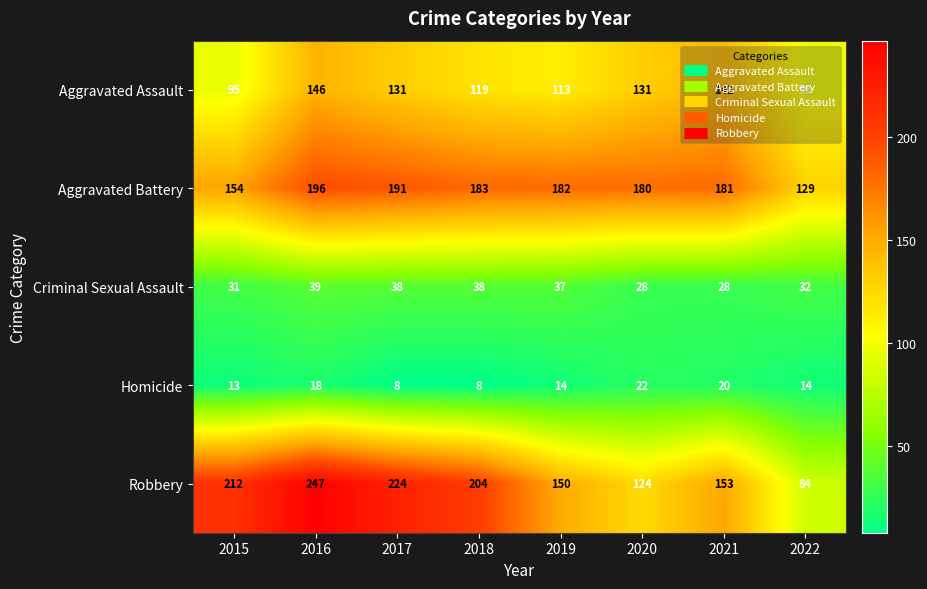

Is it true that Aggravated Assault equals 232 at 2016?

False